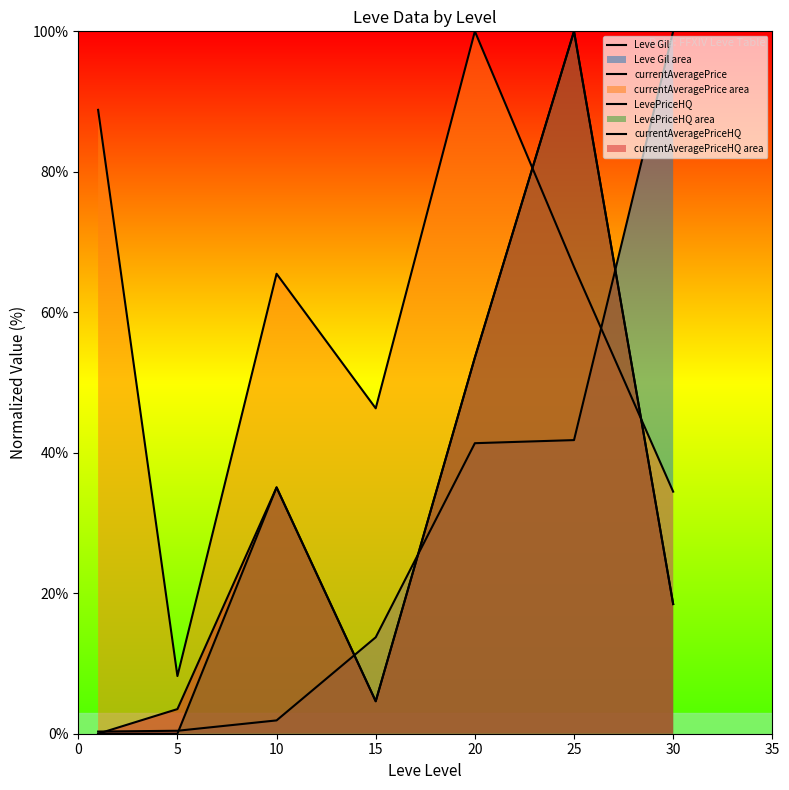

How many interior local peaks does the currentAveragePrice series have?

2